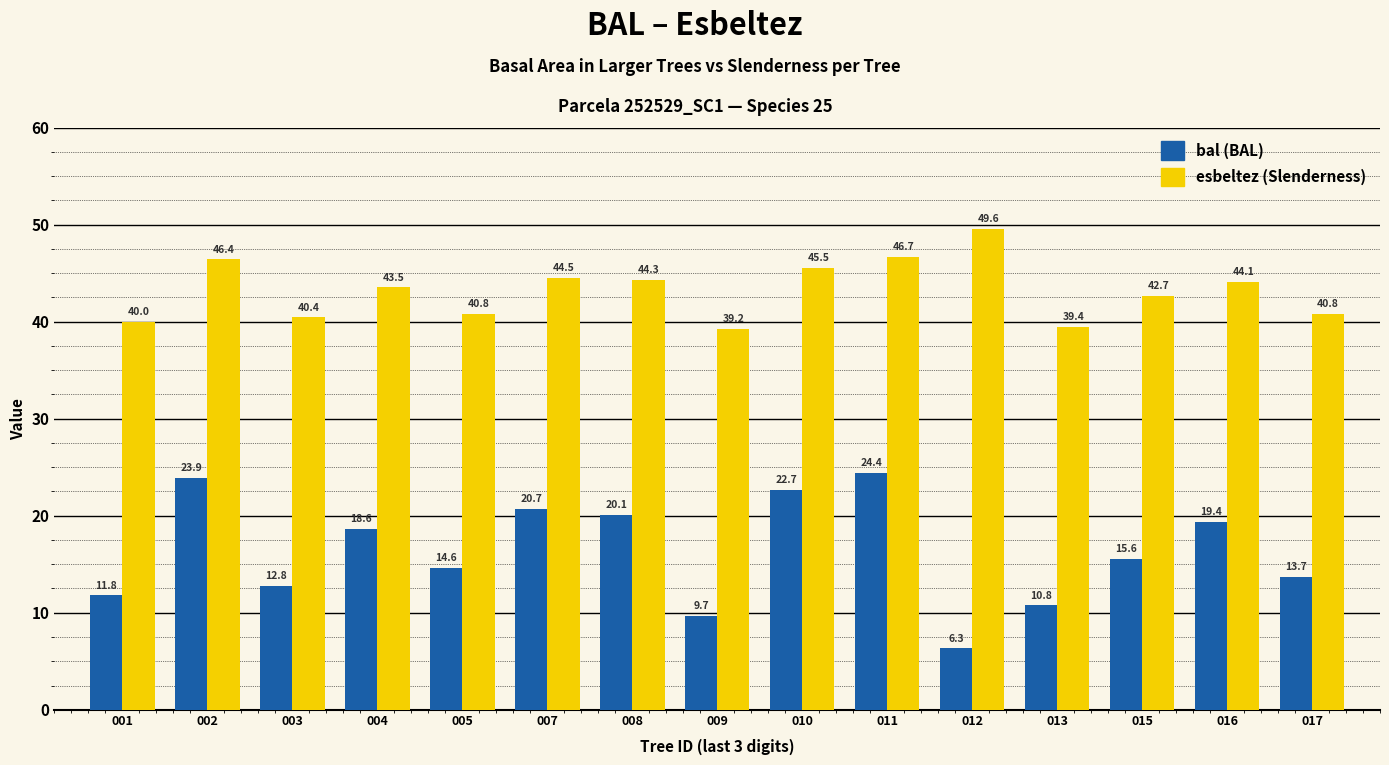

What is the minimum value shown in the chart?

6.3